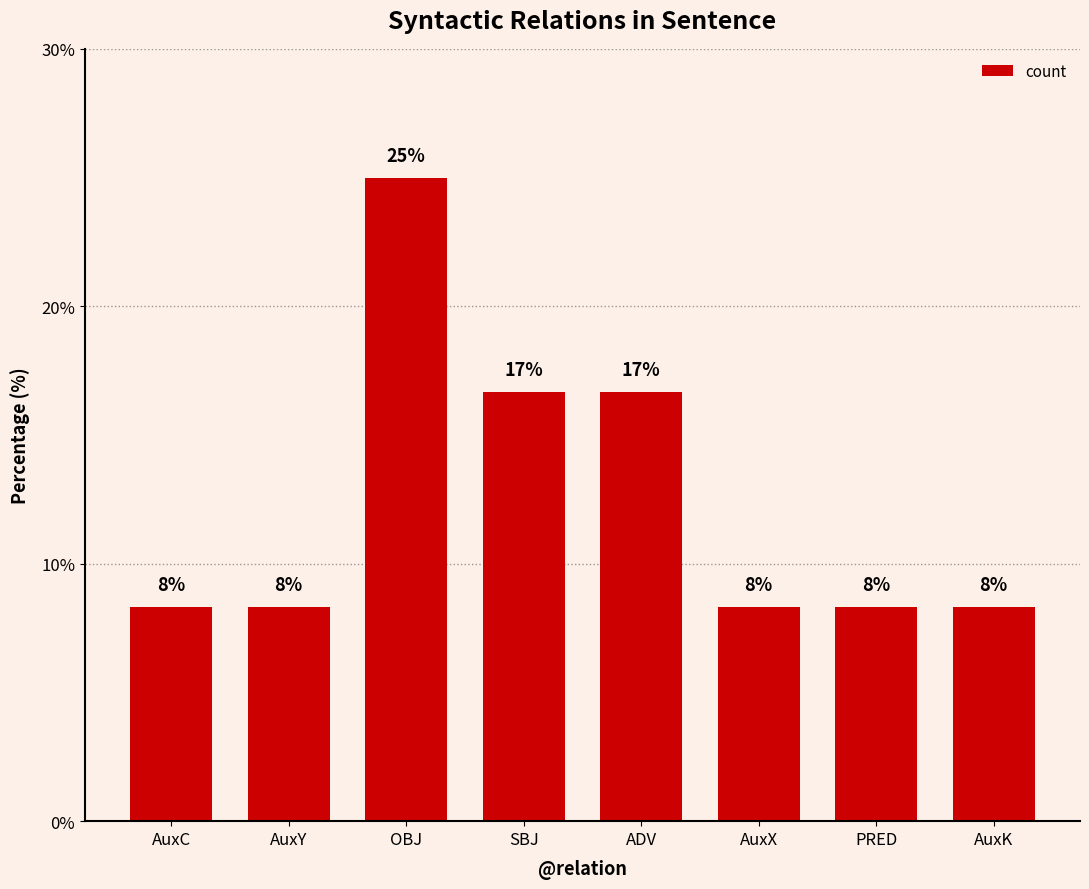

Rank the categories by value from highest to lowest.

OBJ, SBJ, ADV, AuxC, AuxY, AuxX, PRED, AuxK